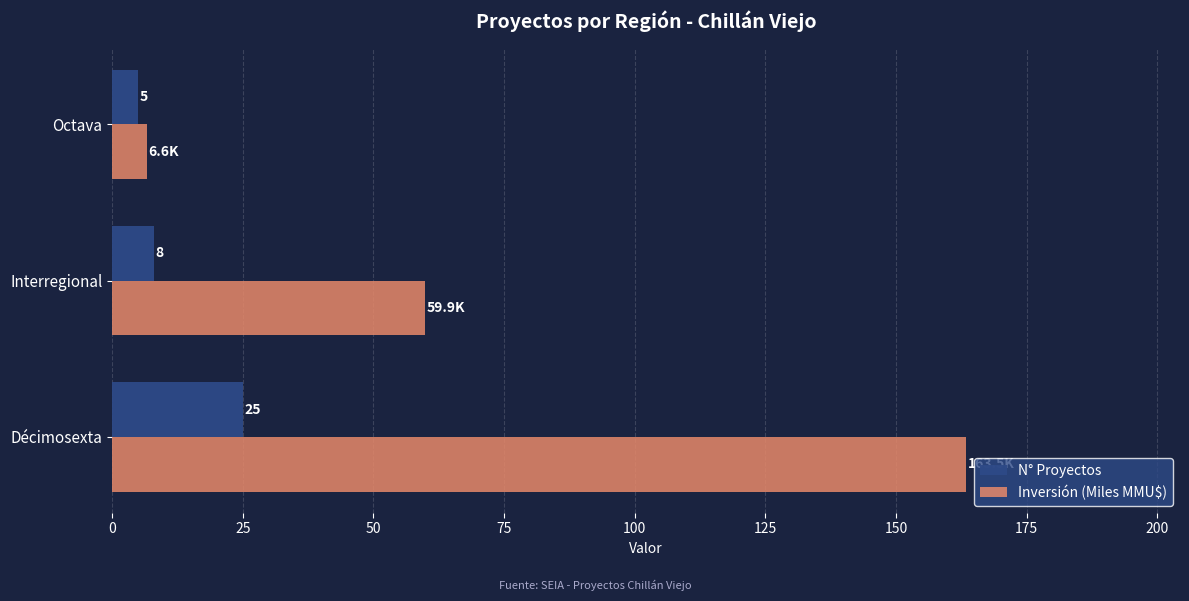

How many categories are shown in the chart?

3